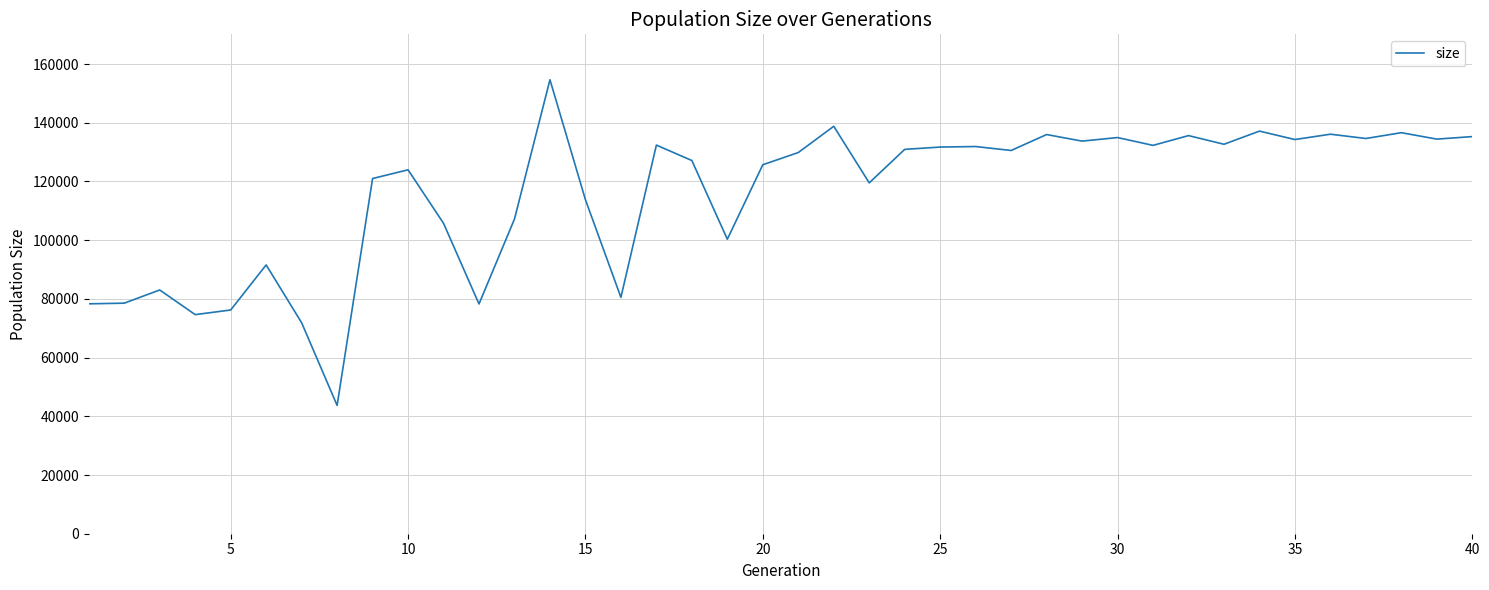

What is the greatest value displayed?

154652